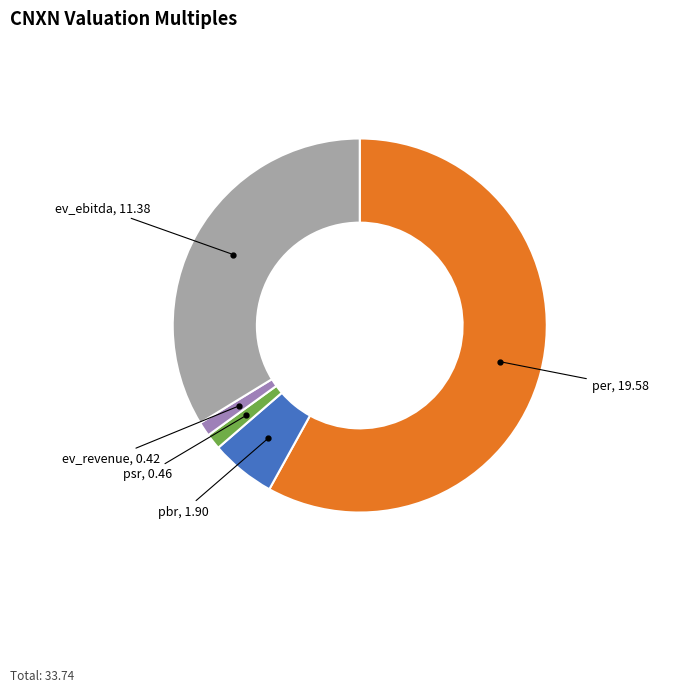

Does any single category account for the majority?

Yes